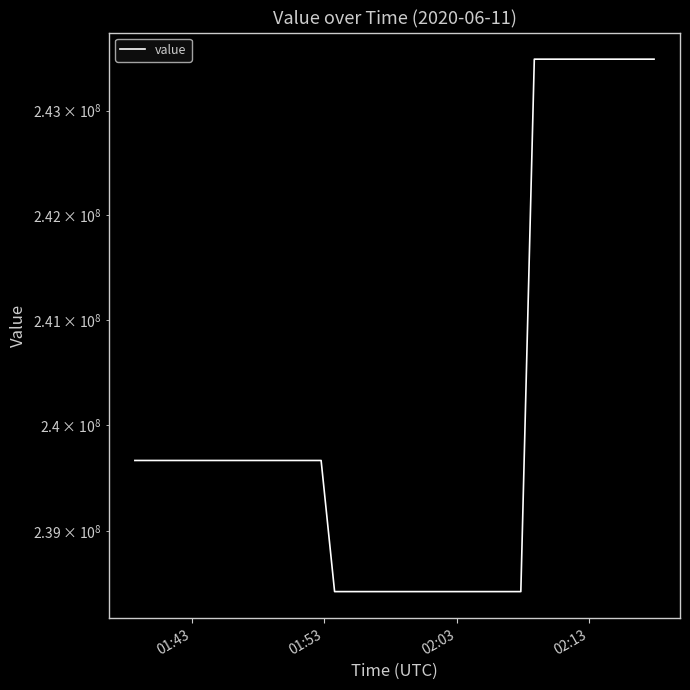

What is the difference between the second highest and second lowest values?

5066536